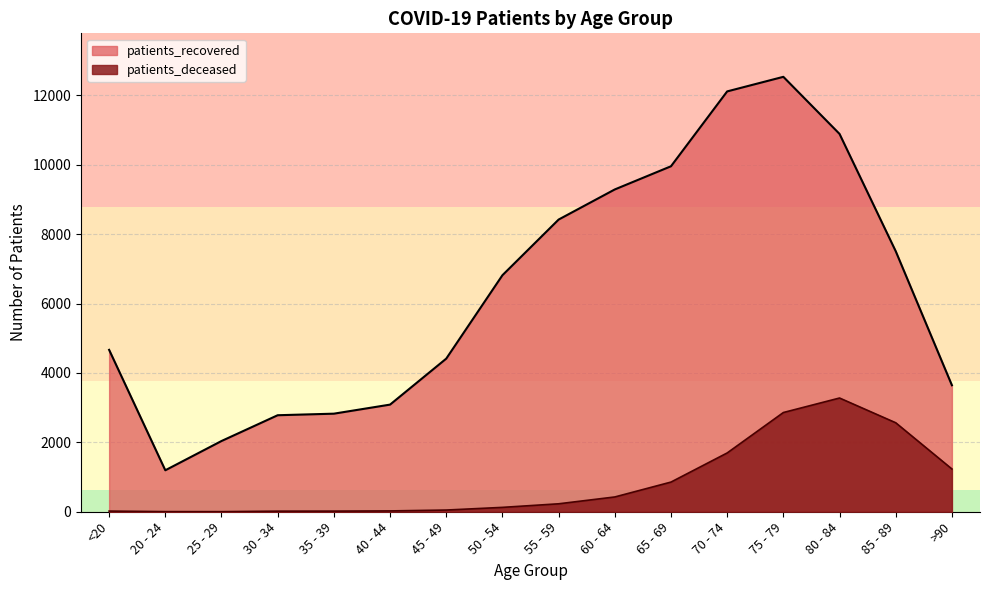

At how many categories does at least one series exceed 4744?

8